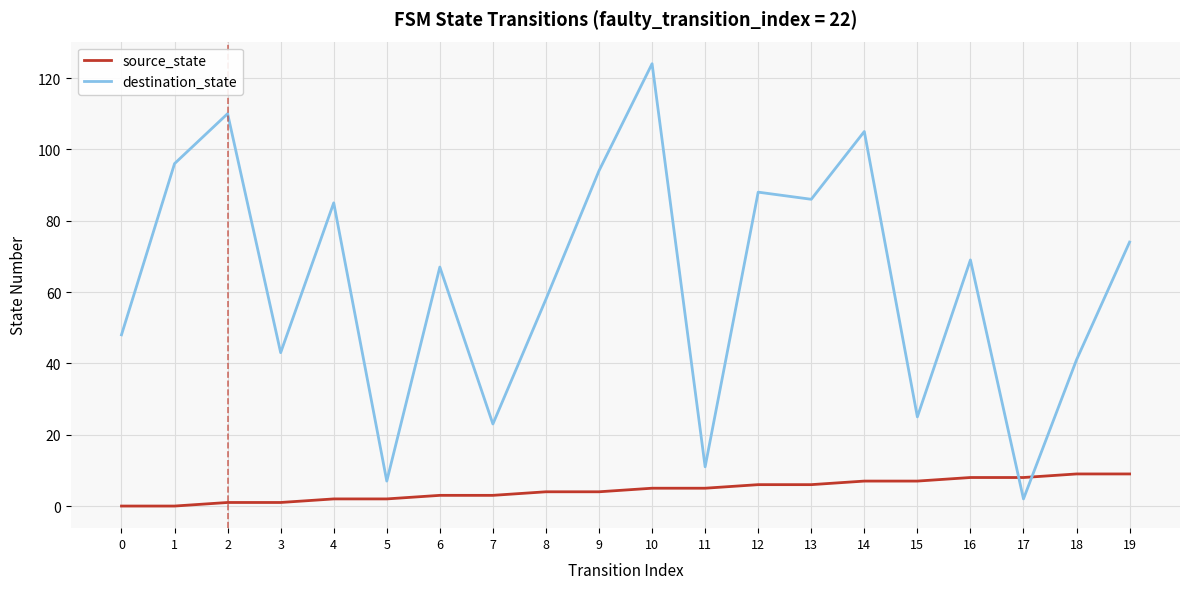

How many interior local valleys does the destination_state series have?

7